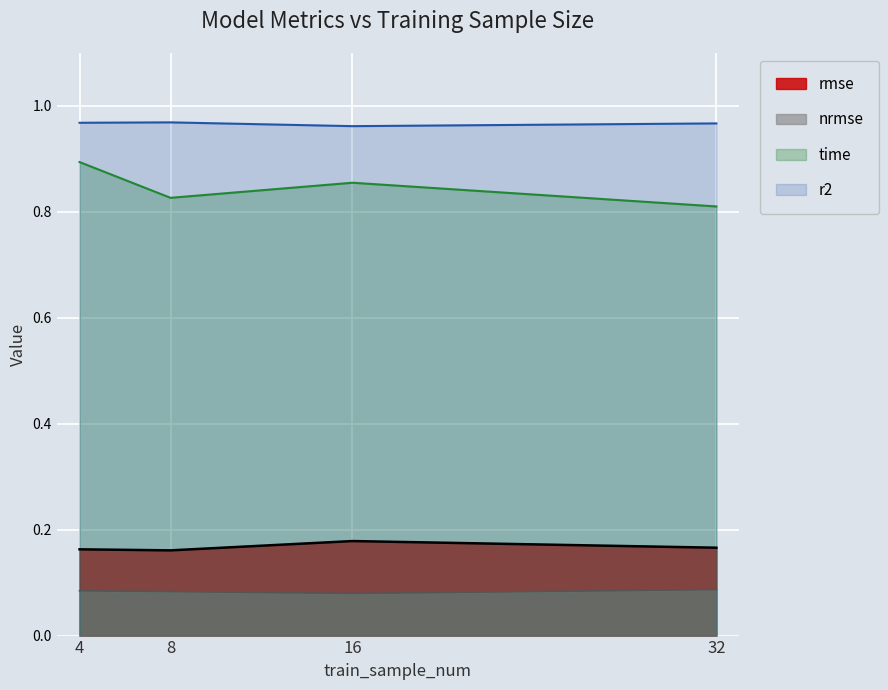

What is the difference between the maximum and minimum values in the time series?

0.1